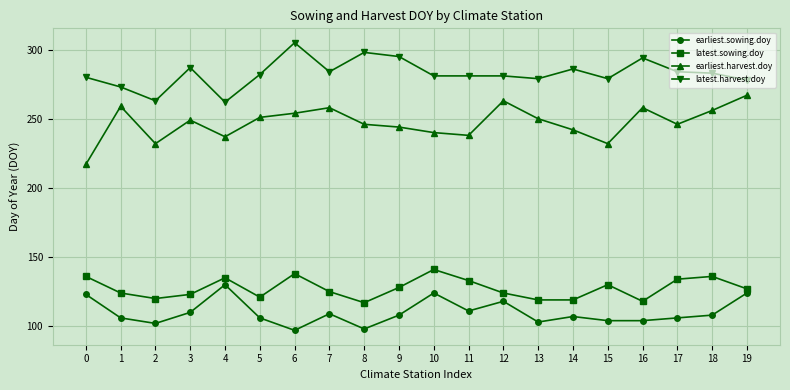

True or false: latest.sowing.doy and latest.harvest.doy cross at least once.

False